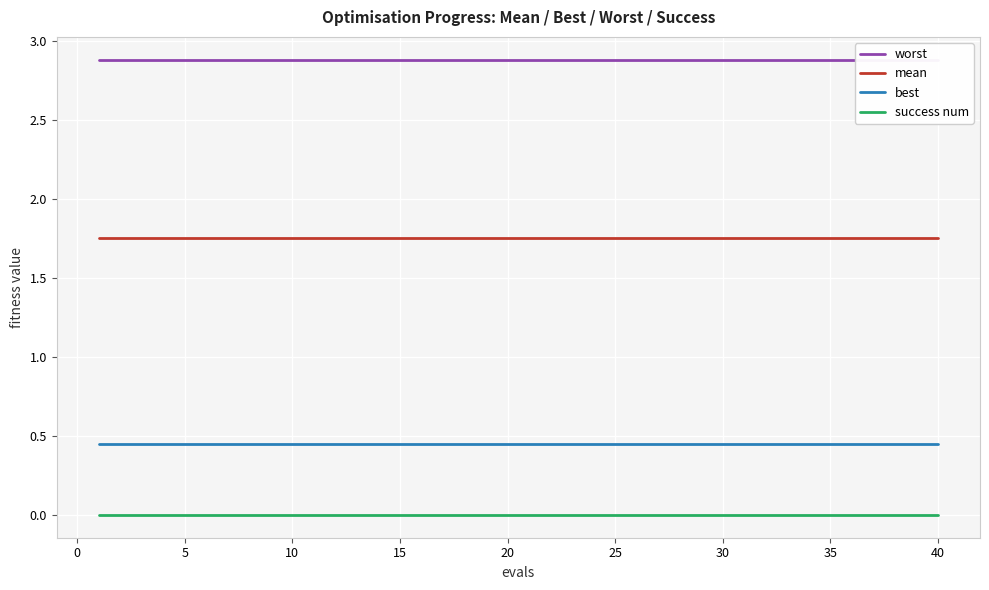

What are all the series names shown in the legend?

worst, mean, best, success num